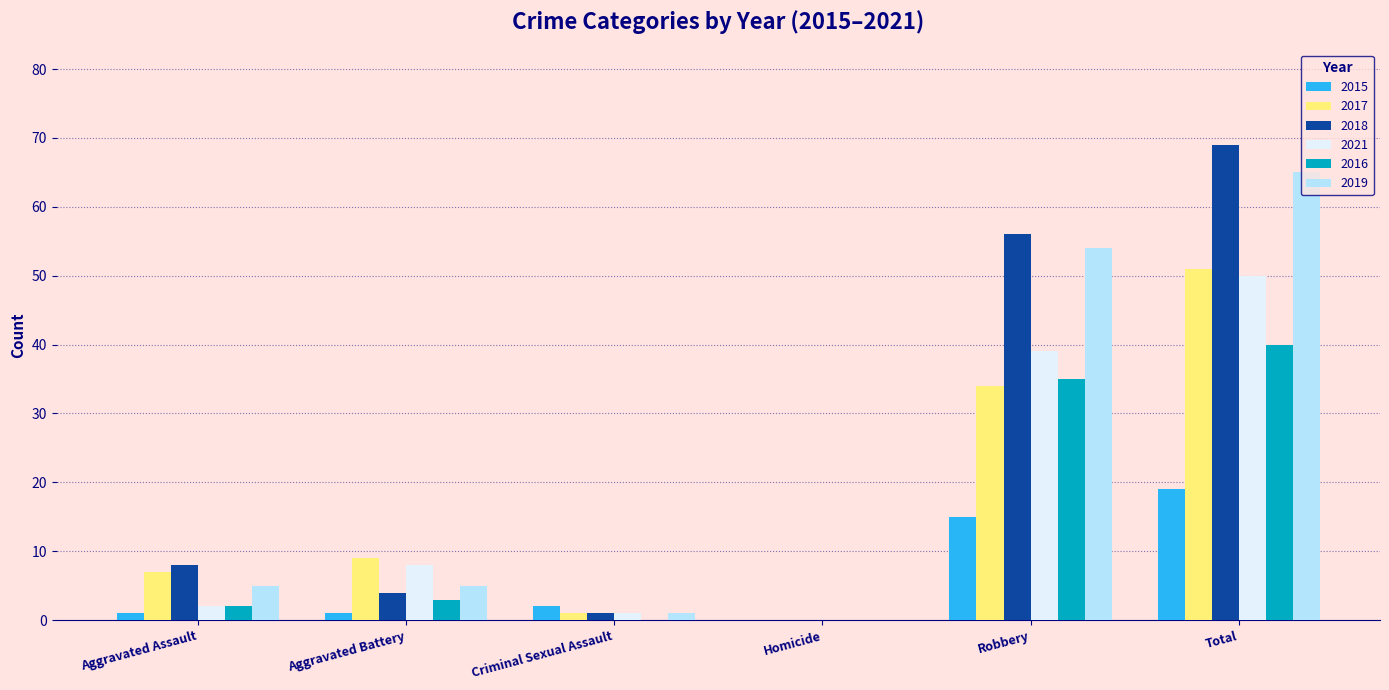

Where is 2016 nearest to the value 20?

Robbery